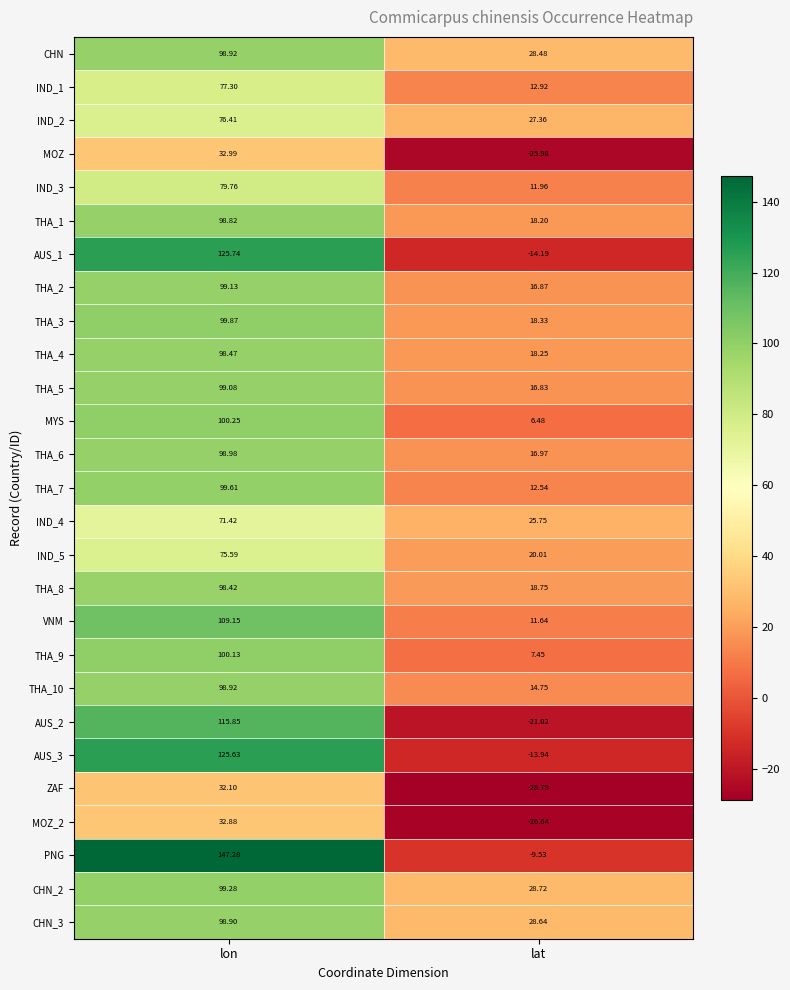

Which category has the lowest value in the THA_4 series?

lat